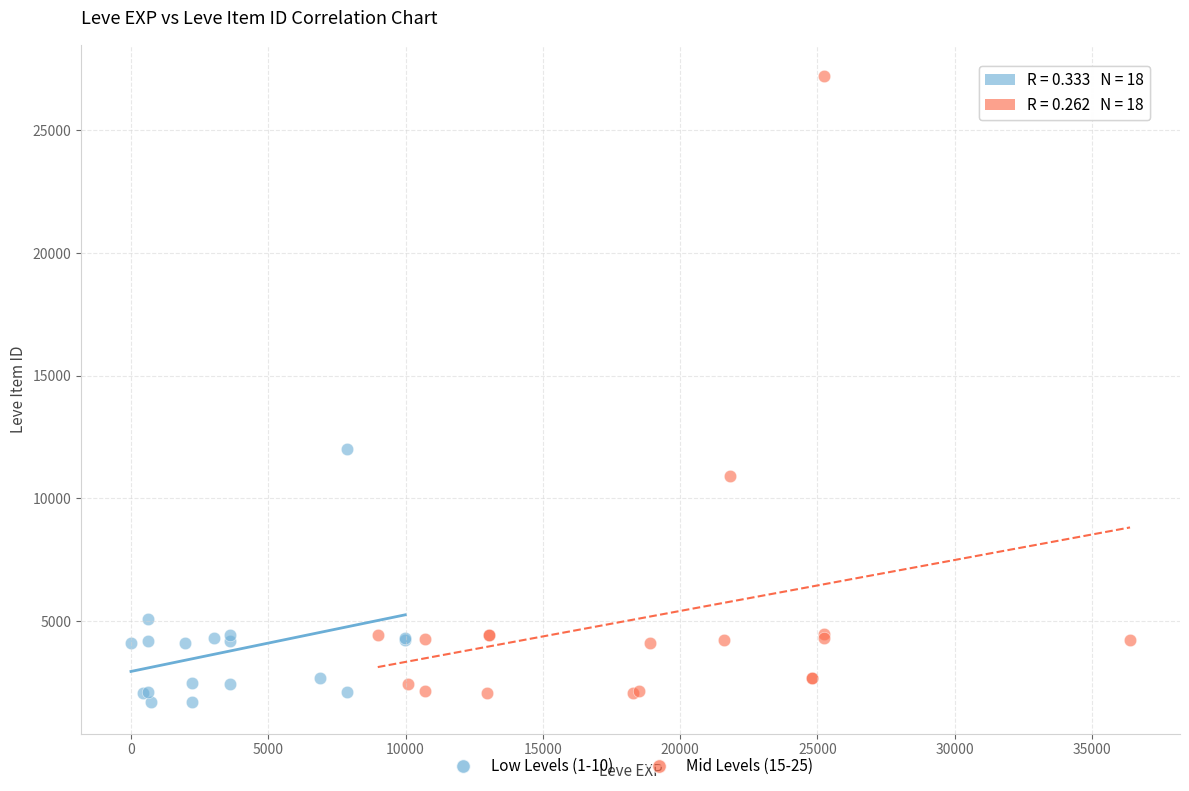

Which series reaches the maximum Y coordinate?

Mid Levels (15-25)